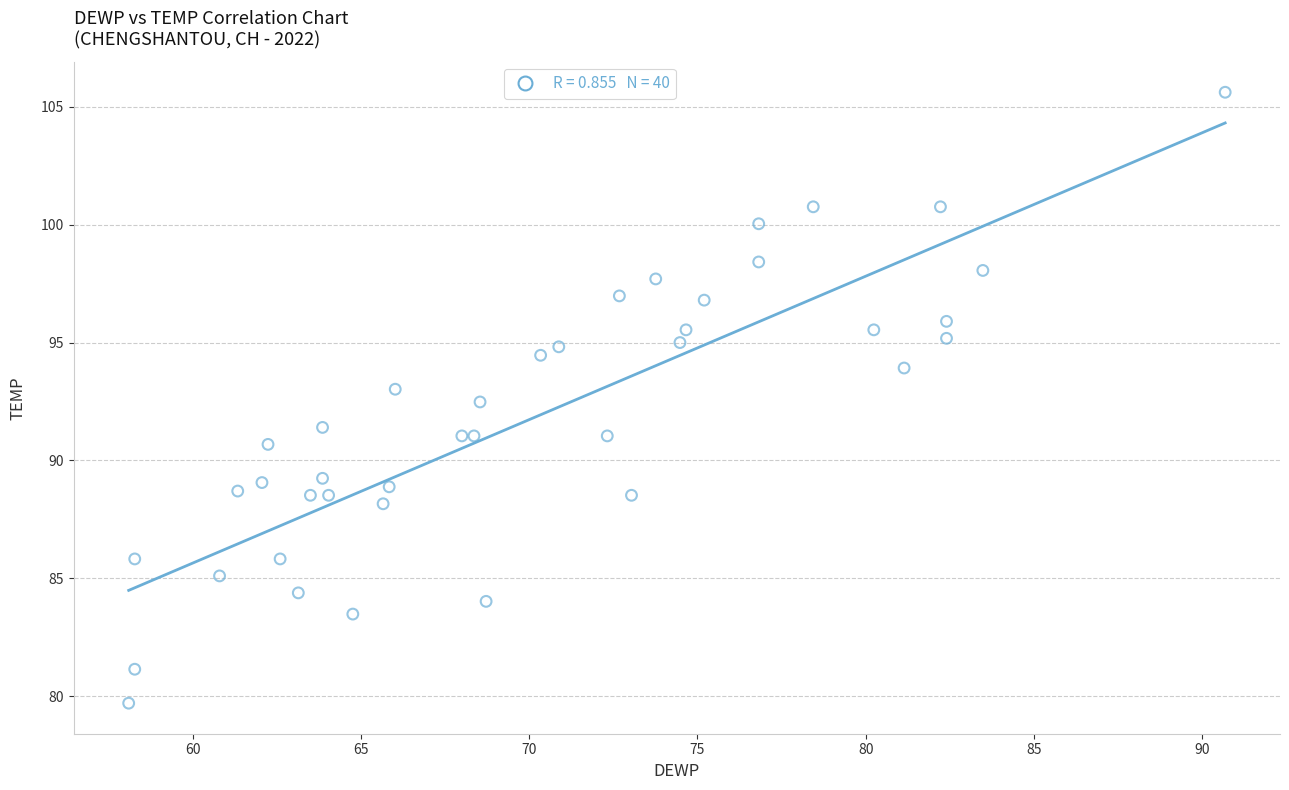

What is the range of X values (max minus min)?

32.6